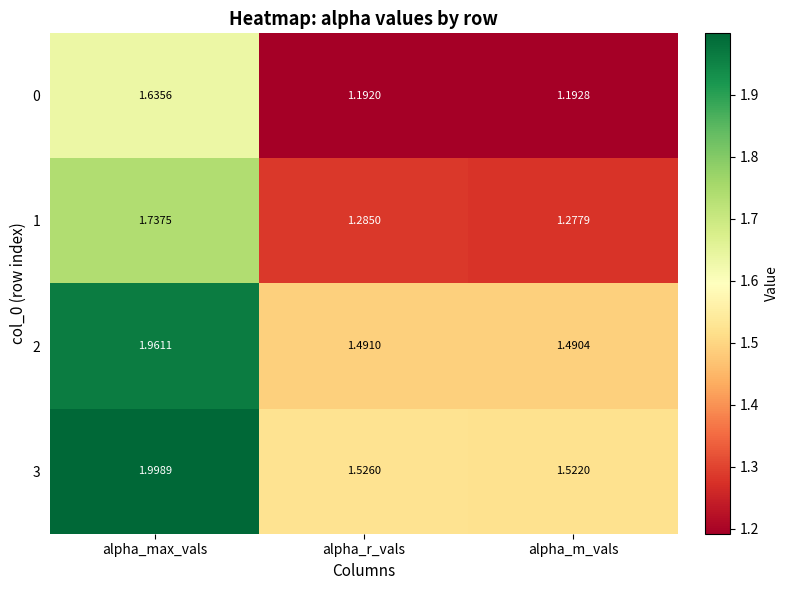

At which category does the chart reach its peak across all series?

alpha_max_vals